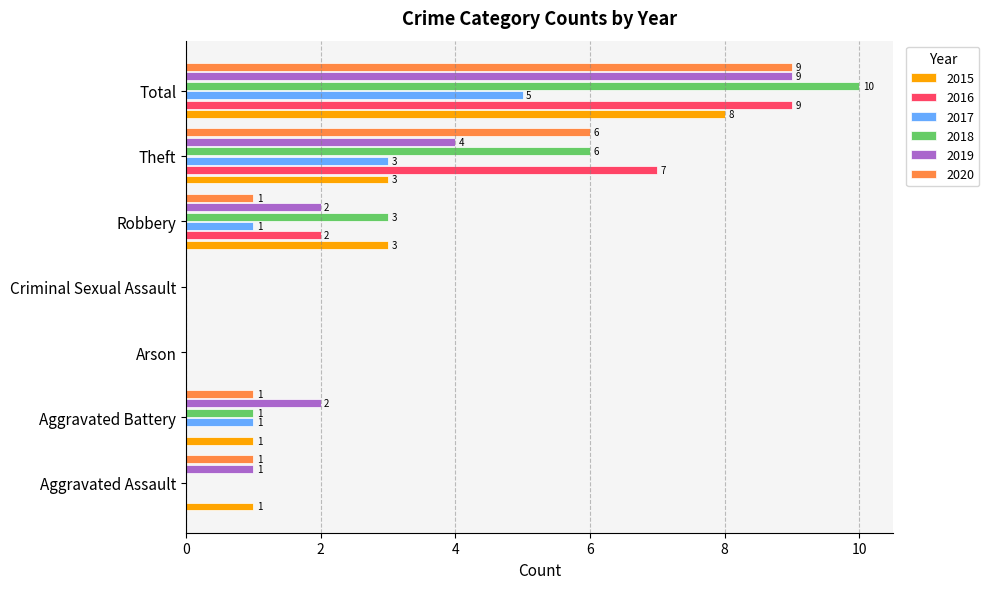

How many 2020 values are between 0 and 6?

6